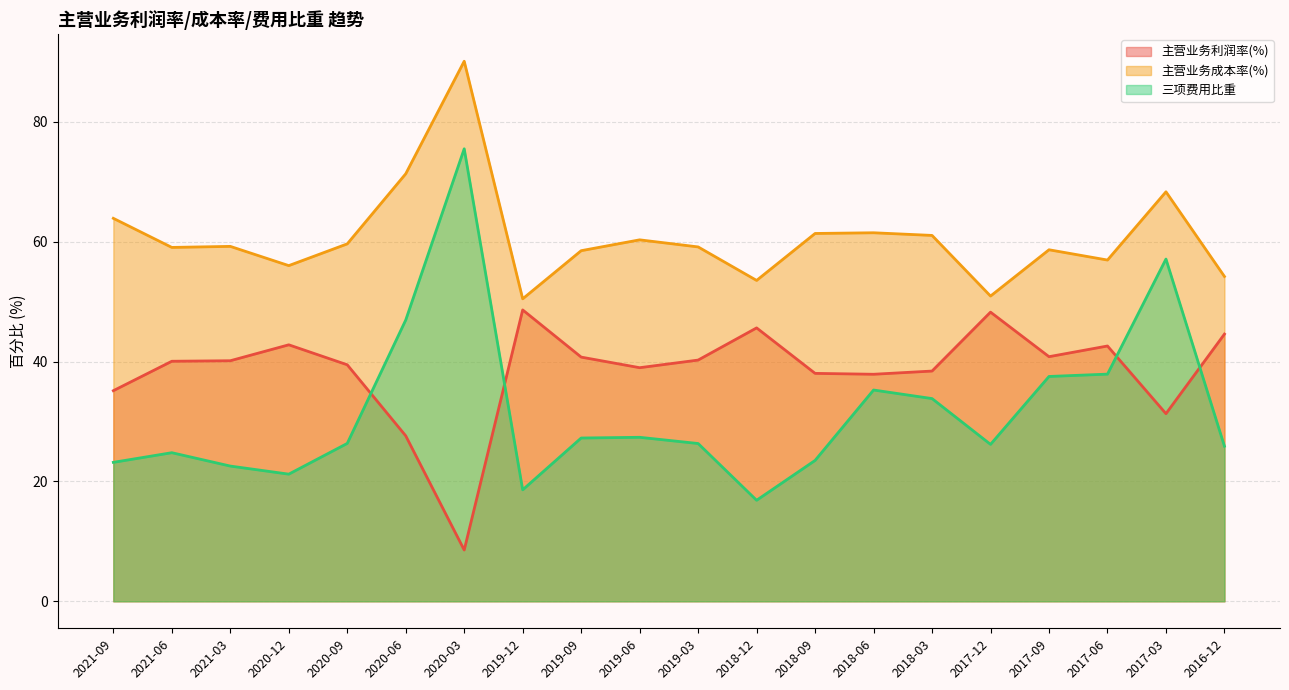

What is the label of the 5th point from the left?

2020-09